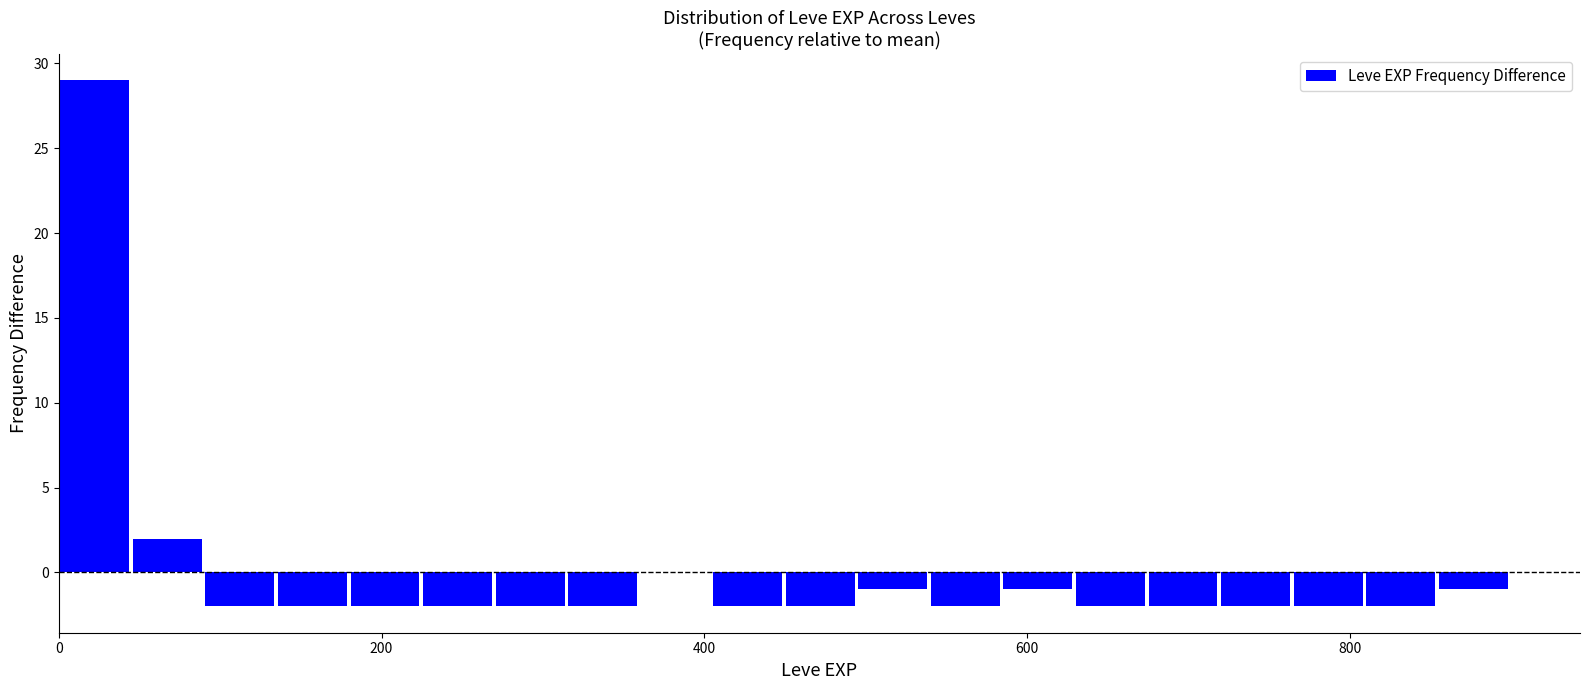

Read against the x-axis, roughly where is the centre of the tallest bar?

20